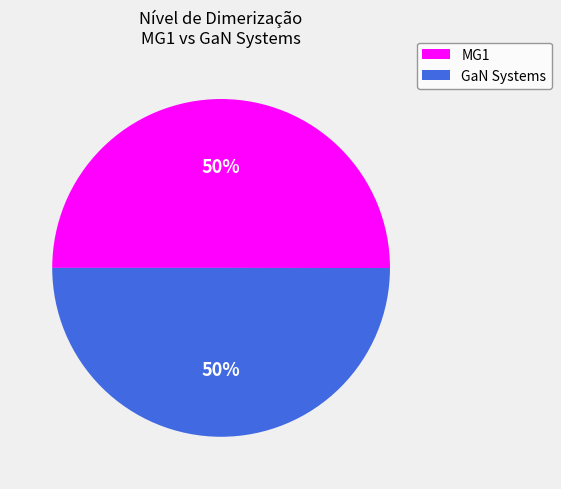

To the nearest percent, what is the average slice percentage?

50%